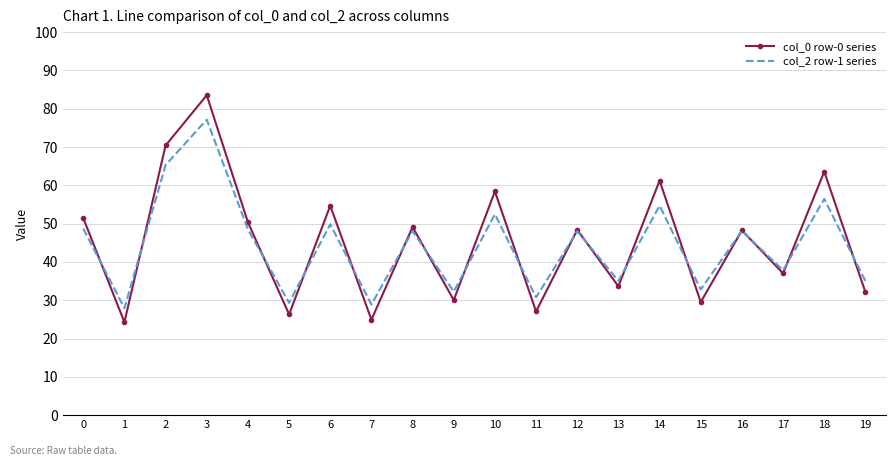

At which category does col_2 row-1 series reach its first local peak?

3